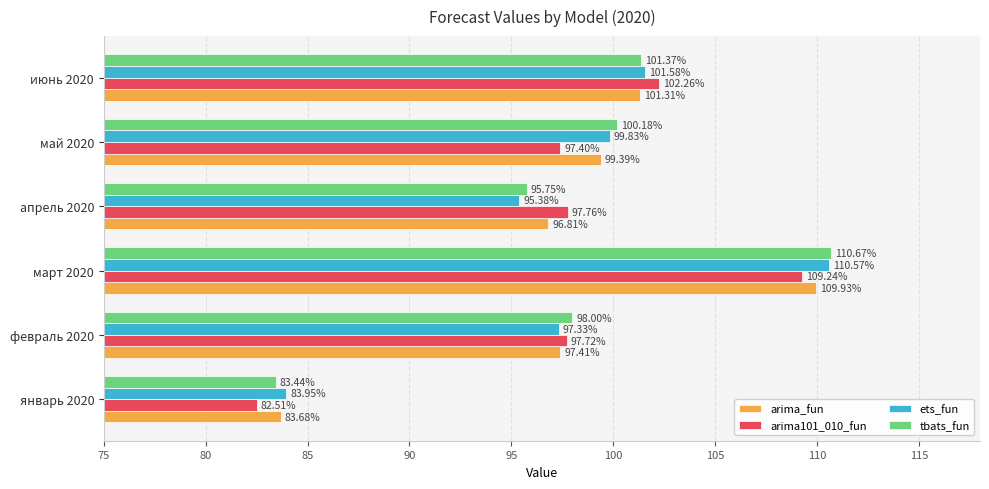

What is the sum of all arima101_010_fun values?

586.9